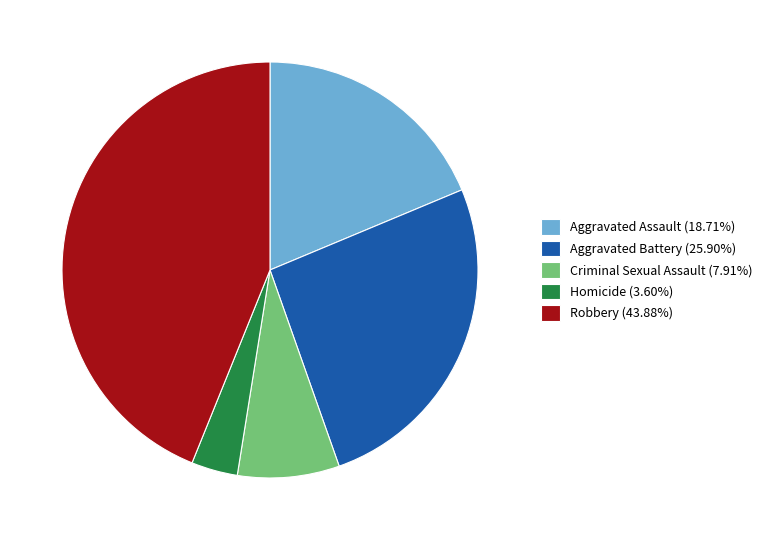

Is there any slice that represents more than half of the pie?

No